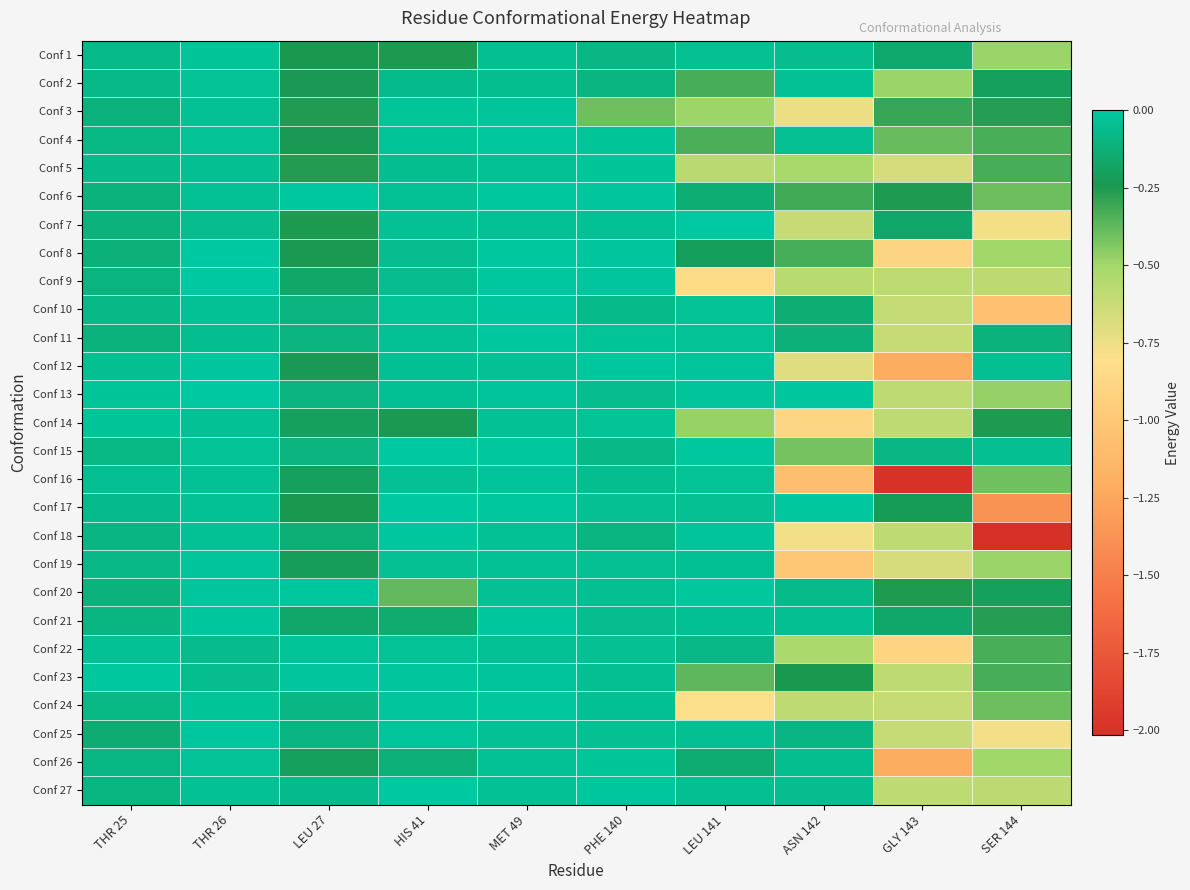

How many data points does each series have?

10